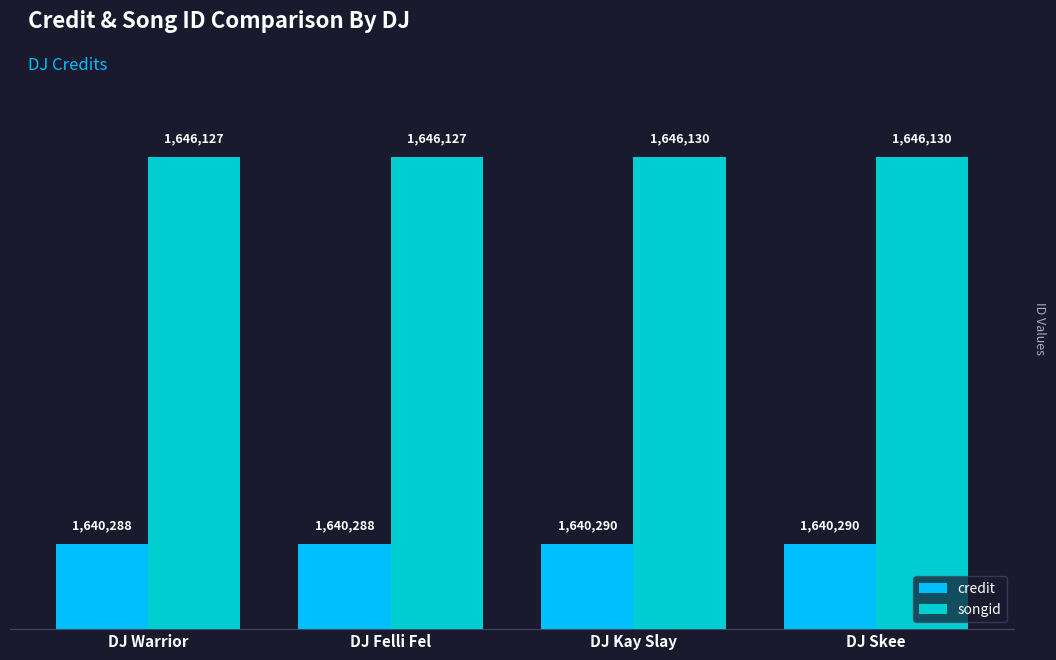

Reading left to right, transcribe all the data shown in this chart.

credit: 1640288	1640288	1640290	1640290
songid: 1646127	1646127	1646130	1646130